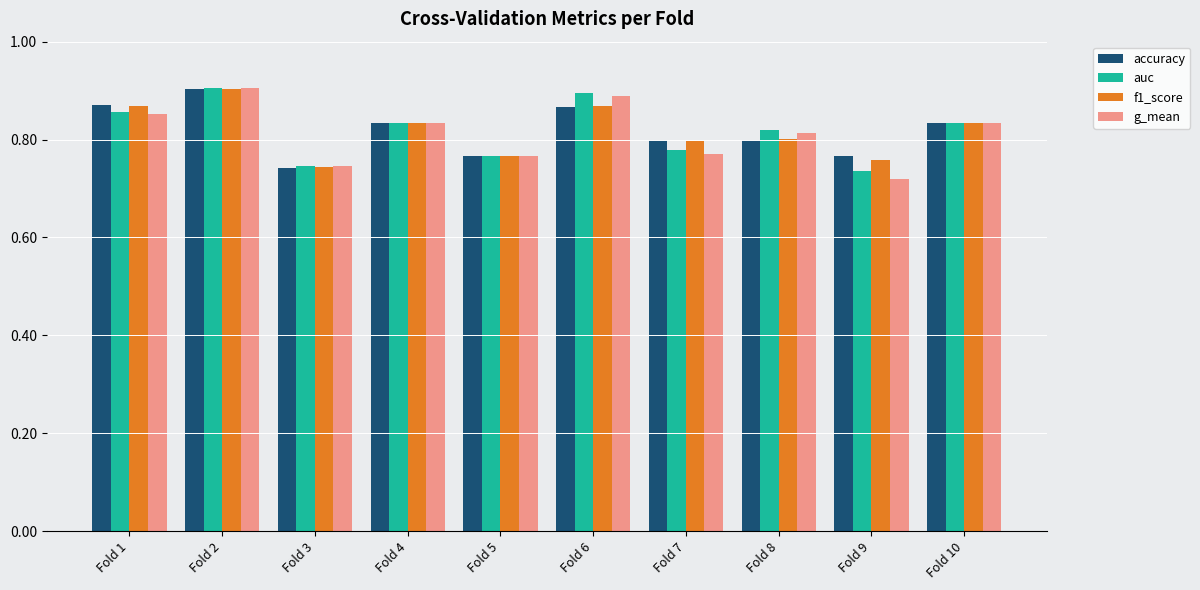

Which series has the widest spread of values?

g_mean